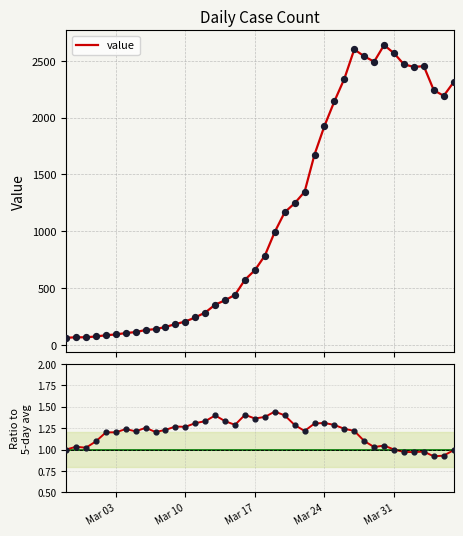

What is the highest value of the value series?

2638